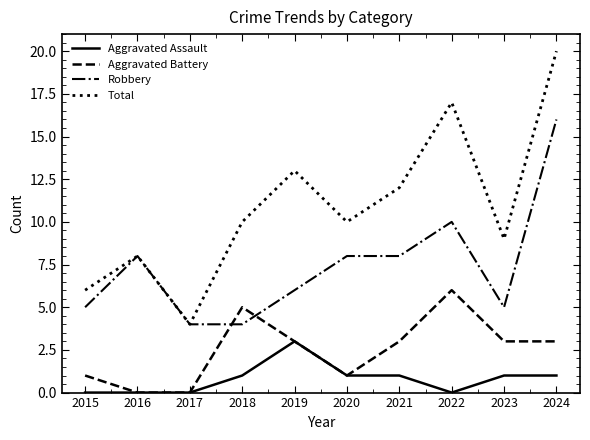

What is the greatest value displayed?

20